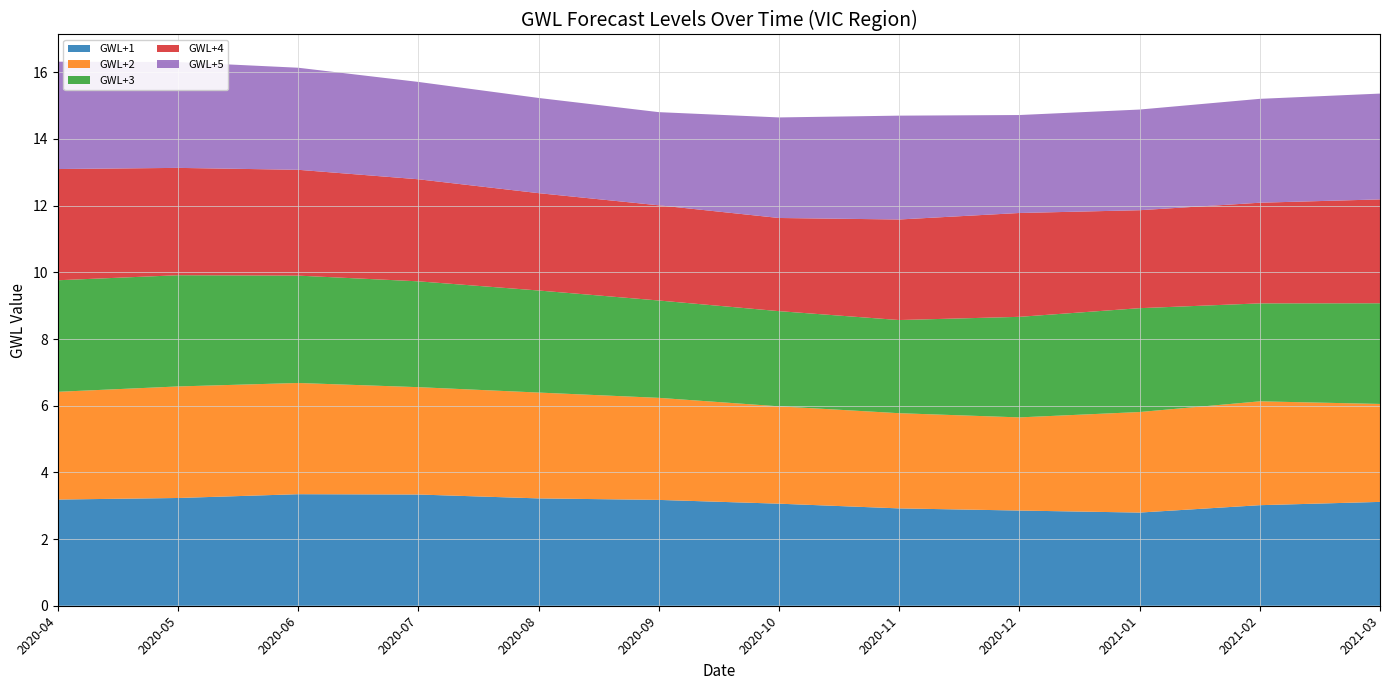

Reading right to left, extract all data points from this chart.

GWL+1: 3.1	3.0	2.8	2.9	2.9	3.1	3.2	3.2	3.3	3.3	3.2	3.2
GWL+2: 2.9	3.1	3.0	2.8	2.9	2.9	3.1	3.2	3.2	3.3	3.3	3.2
GWL+3: 3.0	2.9	3.1	3.0	2.8	2.9	2.9	3.1	3.2	3.2	3.3	3.3
GWL+4: 3.1	3.0	2.9	3.1	3.0	2.8	2.9	2.9	3.1	3.2	3.2	3.3
GWL+5: 3.2	3.1	3.0	2.9	3.1	3.0	2.8	2.9	2.9	3.1	3.2	3.2